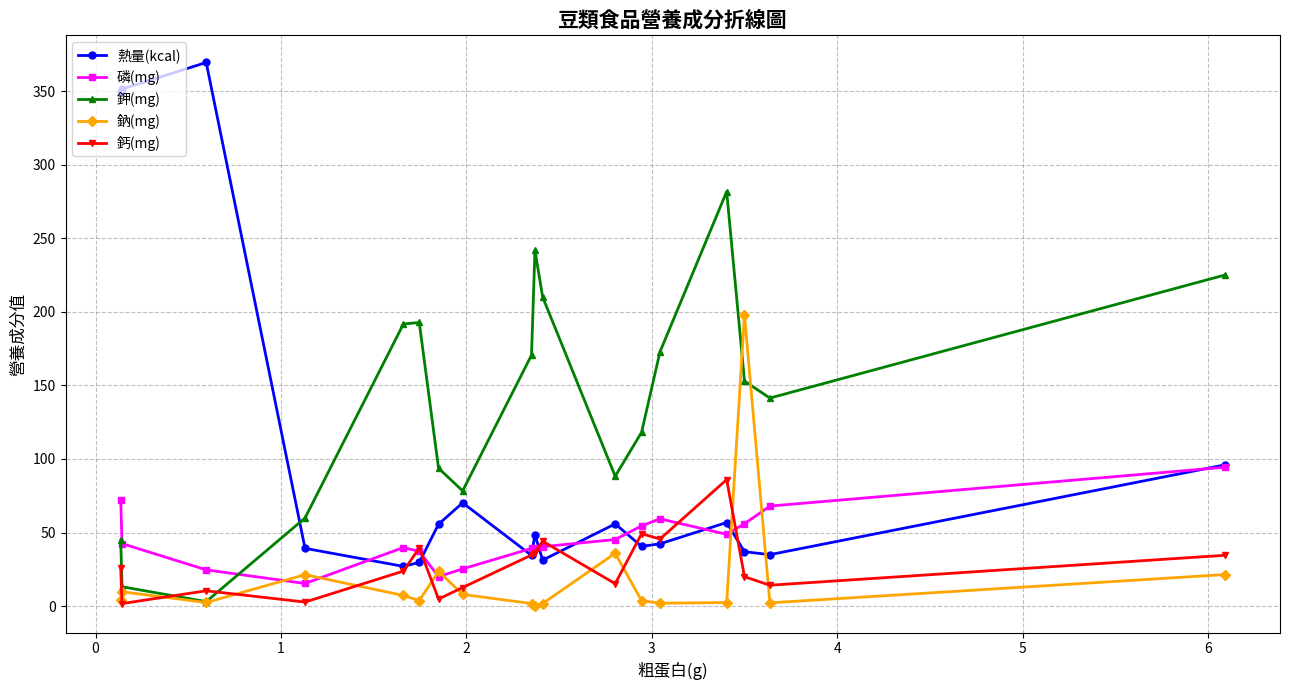

Which series has the largest range (max minus min)?

熱量(kcal)